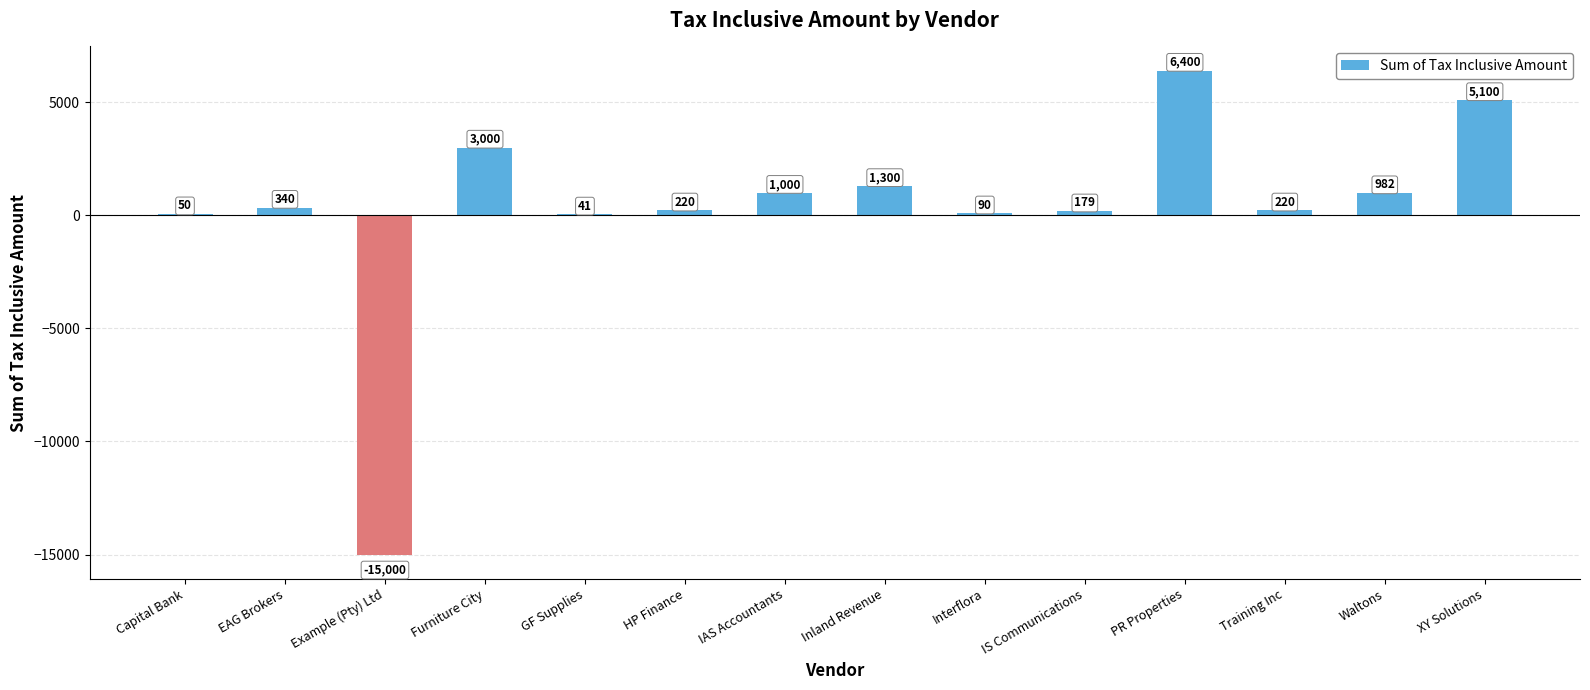

Approximately how many times larger is the value at Training Inc compared to HP Finance?

1.0